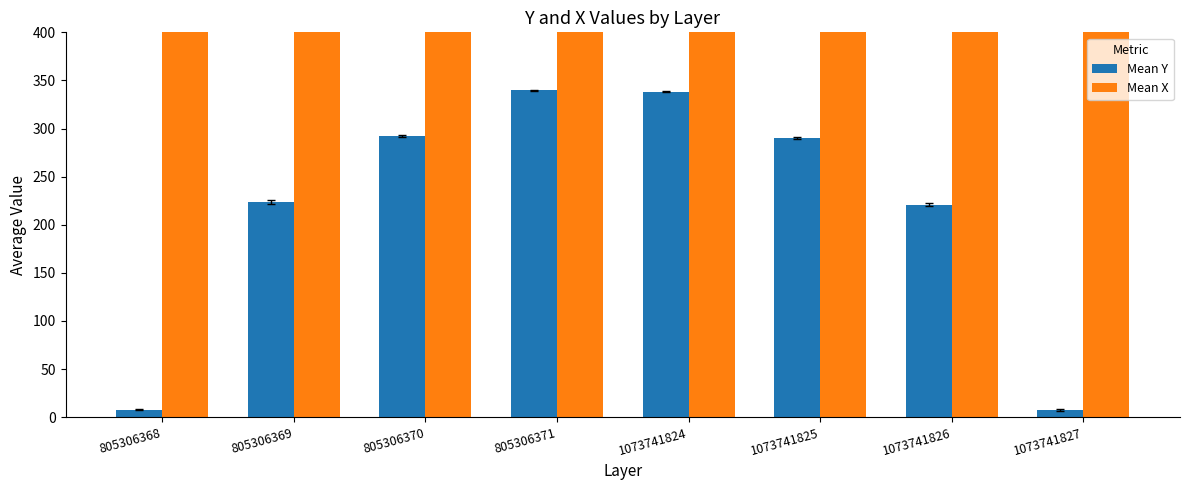

Which series has the widest spread of values?

Mean Y